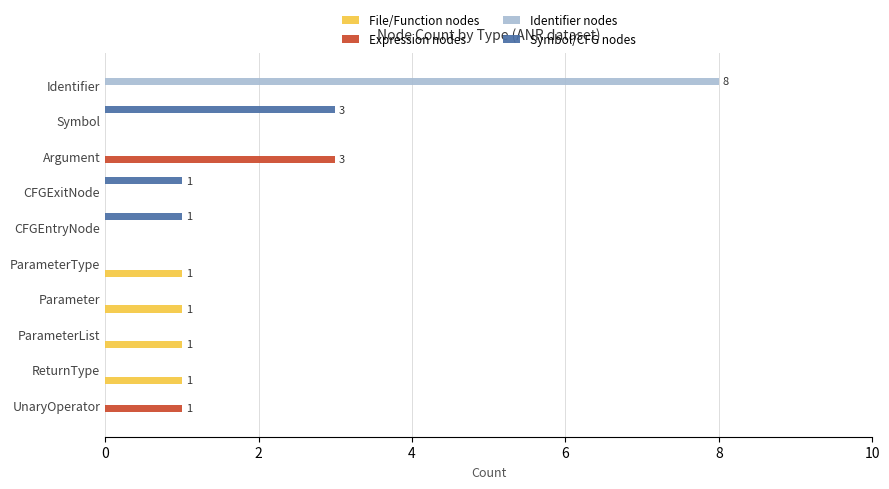

The value of Identifier nodes at CFGExitNode is -3. True or false?

False